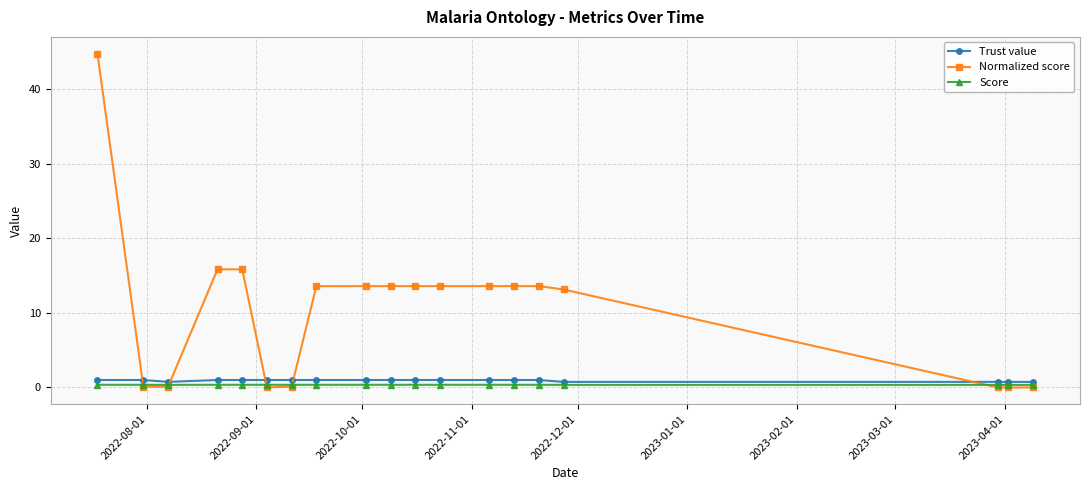

What is the highest value of the Normalized score series?

44.7